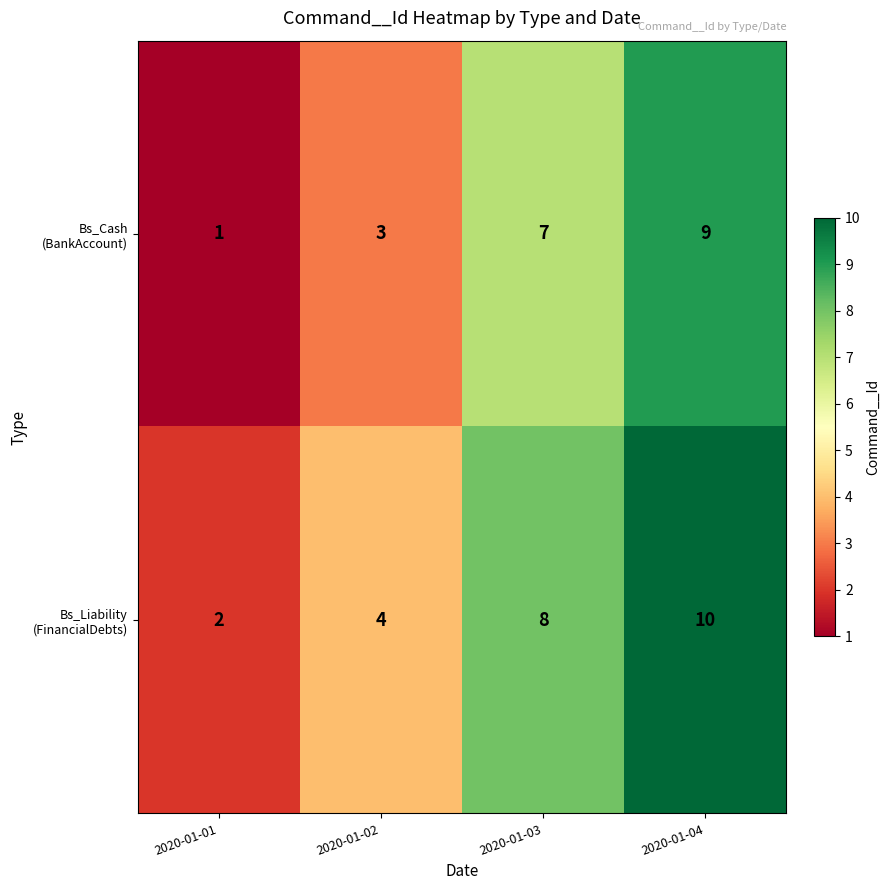

How many categories are shown in the chart?

4